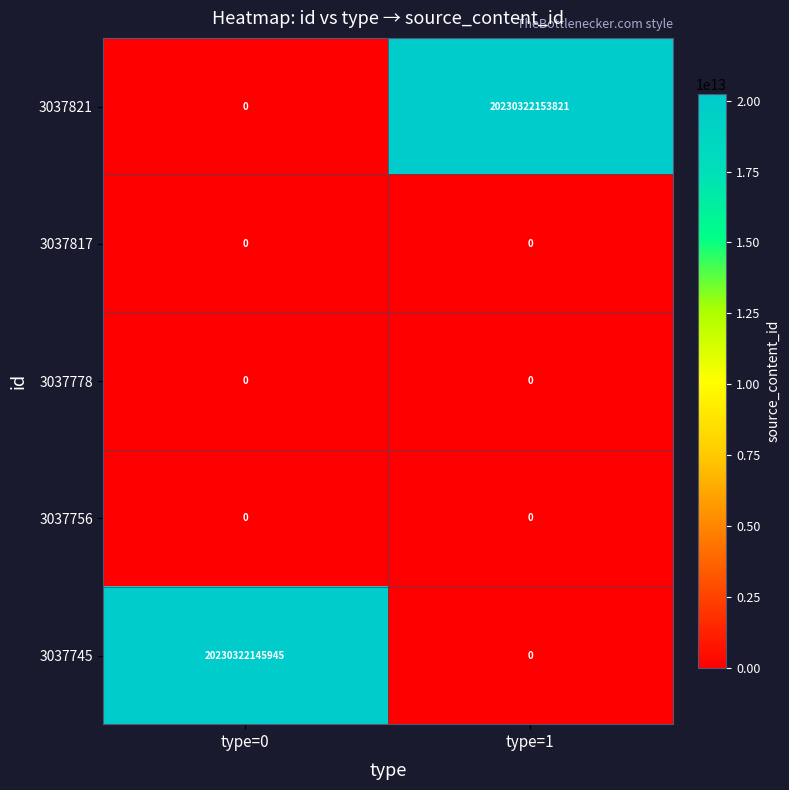

What is the difference between the maximum and minimum values in the 3037821 series?

20230322153821